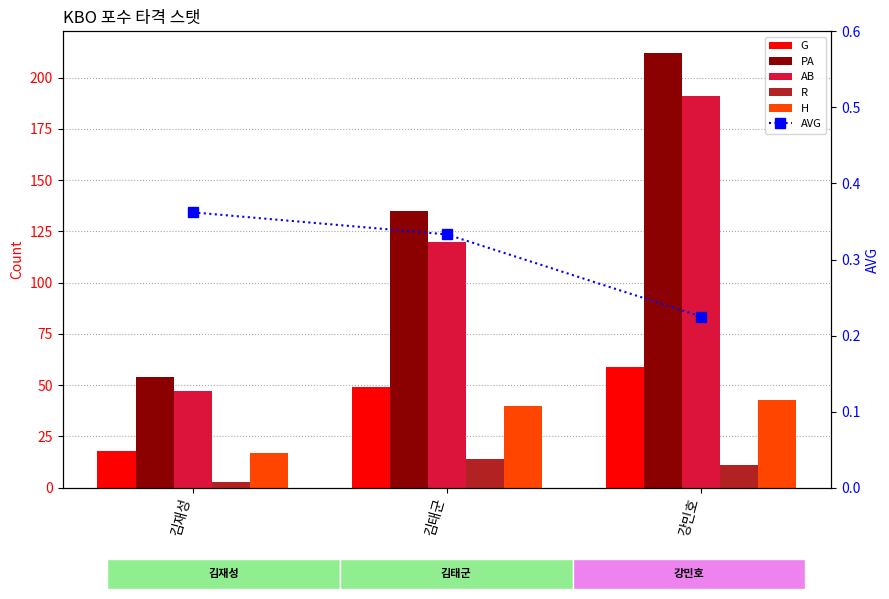

Which category has the highest value in the H series?

강민호